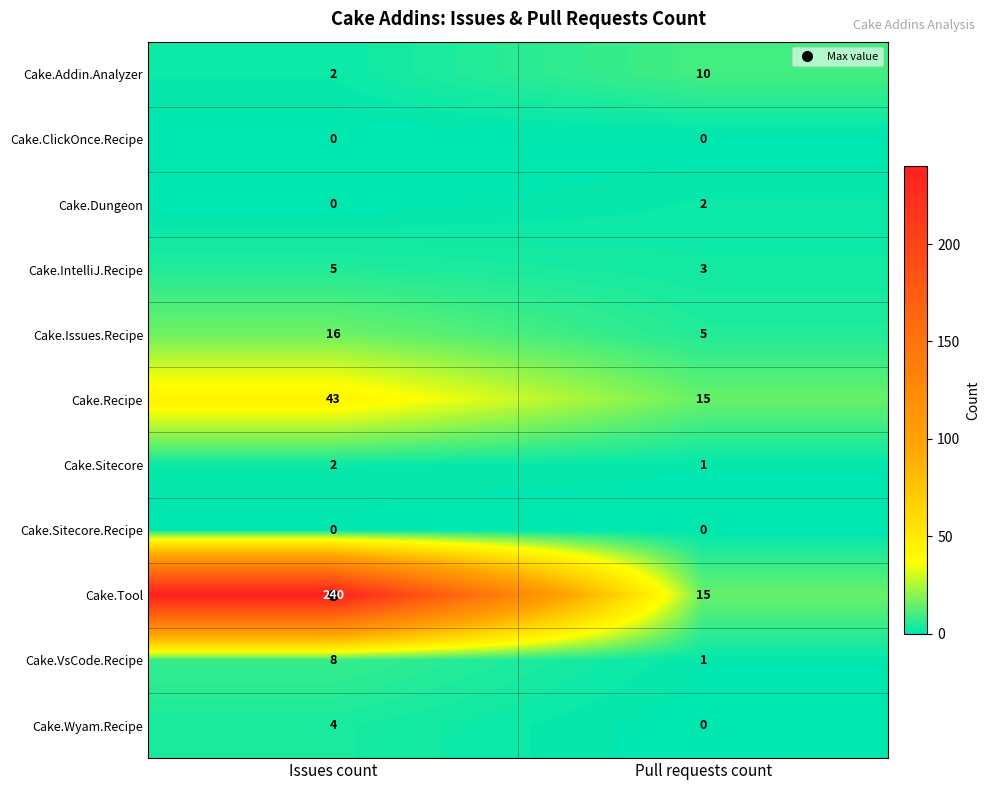

Rank the categories by Cake.Tool value from highest to lowest.

Issues count, Pull requests count